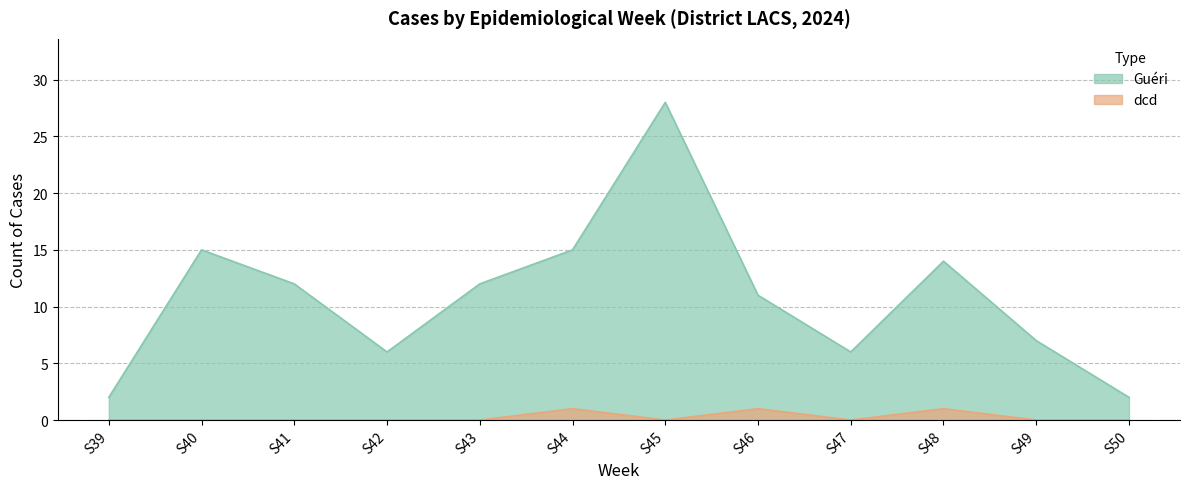

Reading left to right, list all the values displayed in this chart.

Guéri: S39=2	S40=15	S41=12	S42=6	S43=12	S44=15	S45=28	S46=11	S47=6	S48=14	S49=7	S50=2
dcd: S39=0	S40=0	S41=0	S42=0	S43=0	S44=1	S45=0	S46=1	S47=0	S48=1	S49=0	S50=0